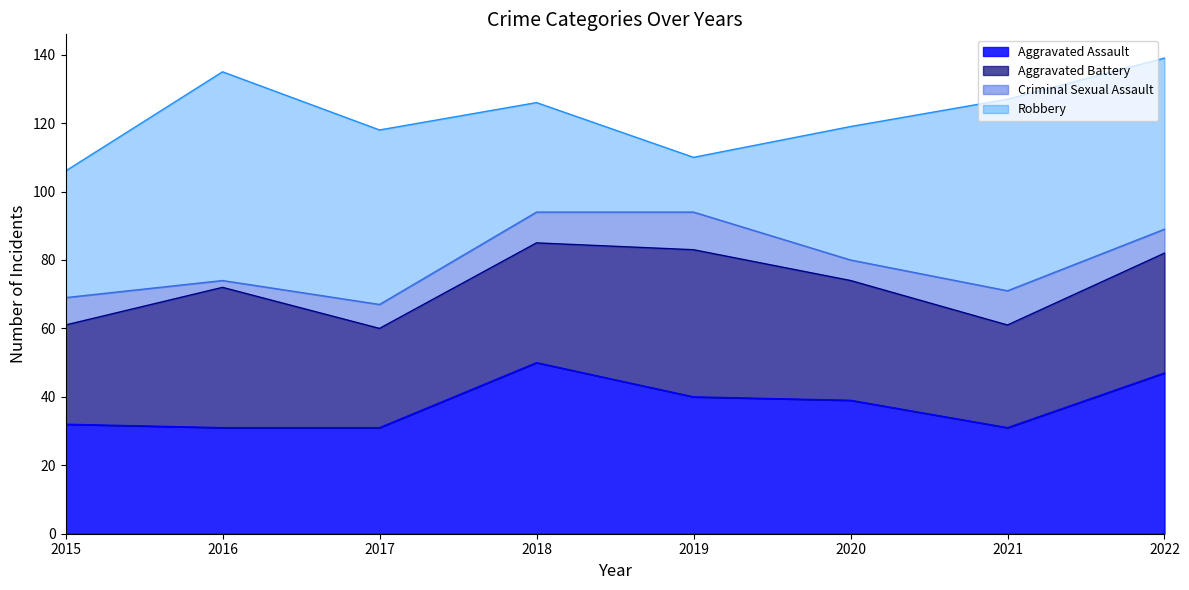

The value of Aggravated Assault at 2020 is 56. True or false?

False